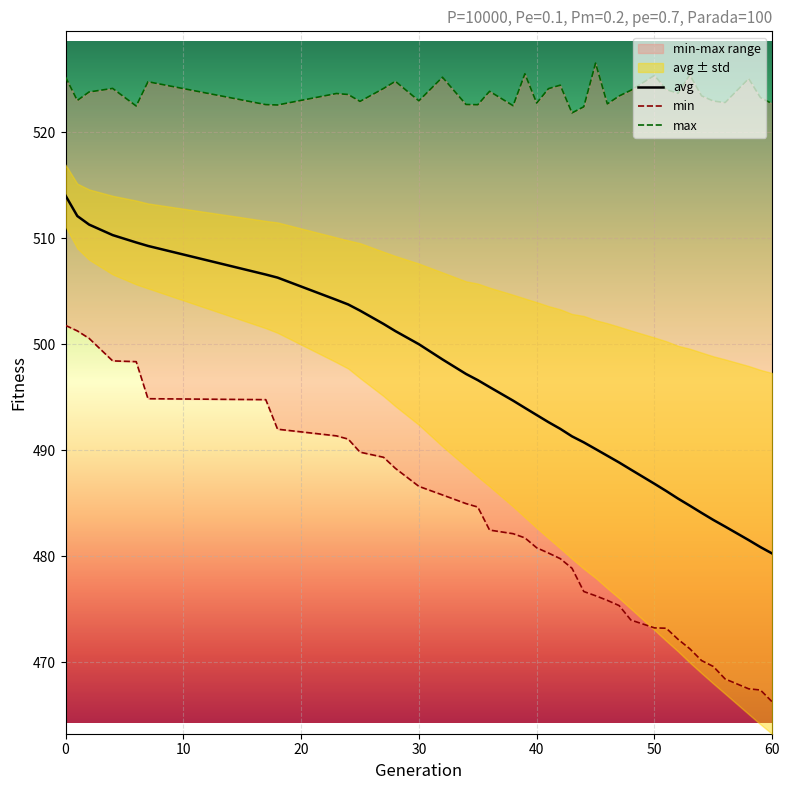

What is the highest value of the avg series?

514.0